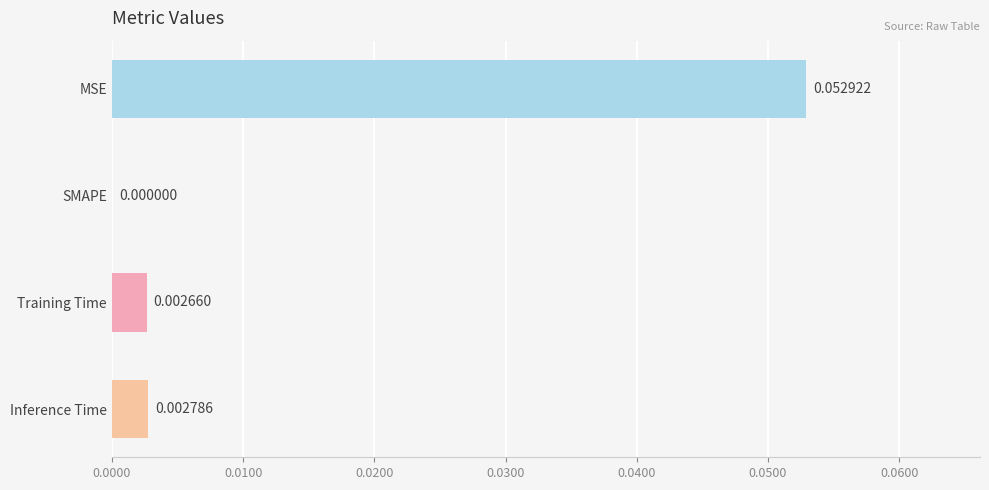

Are the bars grouped side by side (vs. stacked)?

No